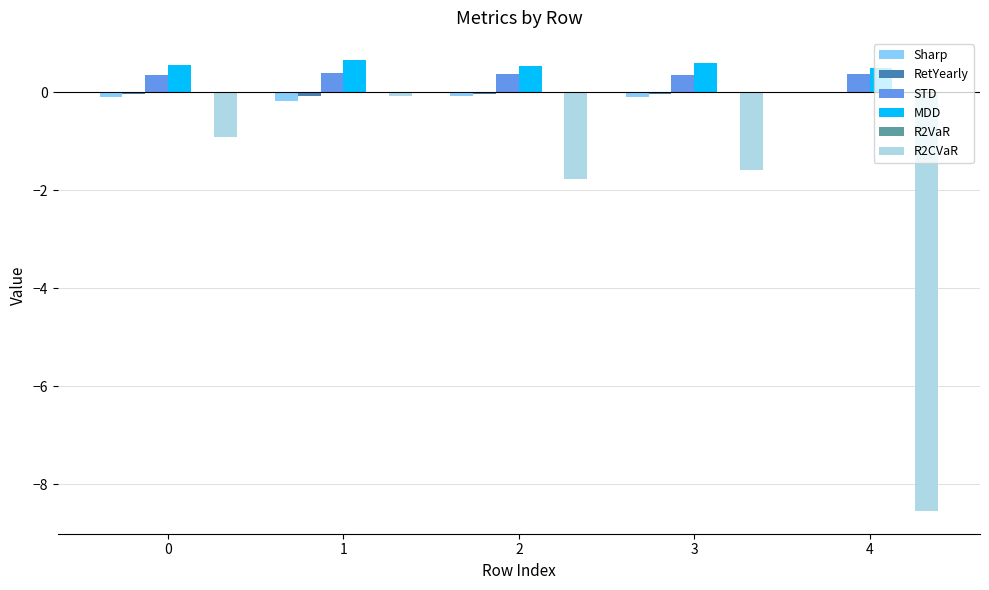

True or false: MDD has a value of 0.9 at 0.

False